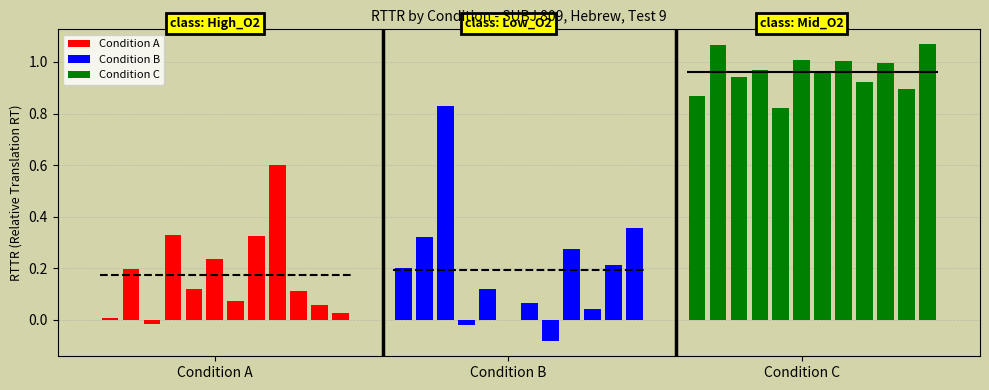

Which series has the largest total across all categories?

Condition C